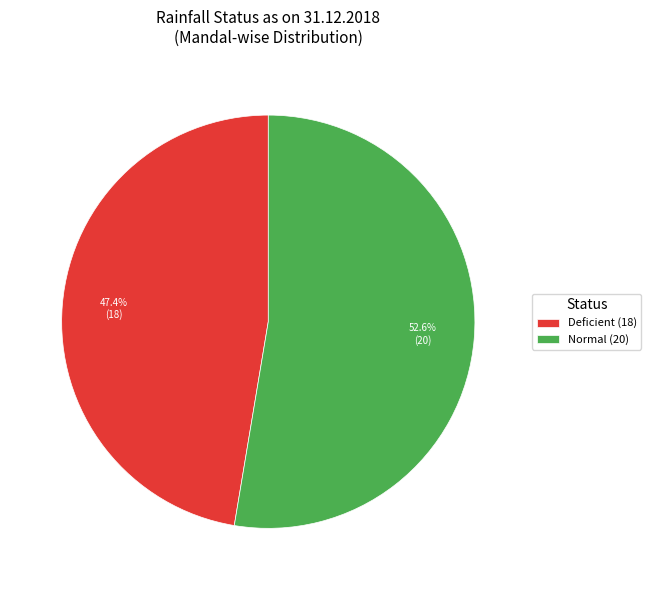

To the nearest percent, what is the average slice percentage?

50%